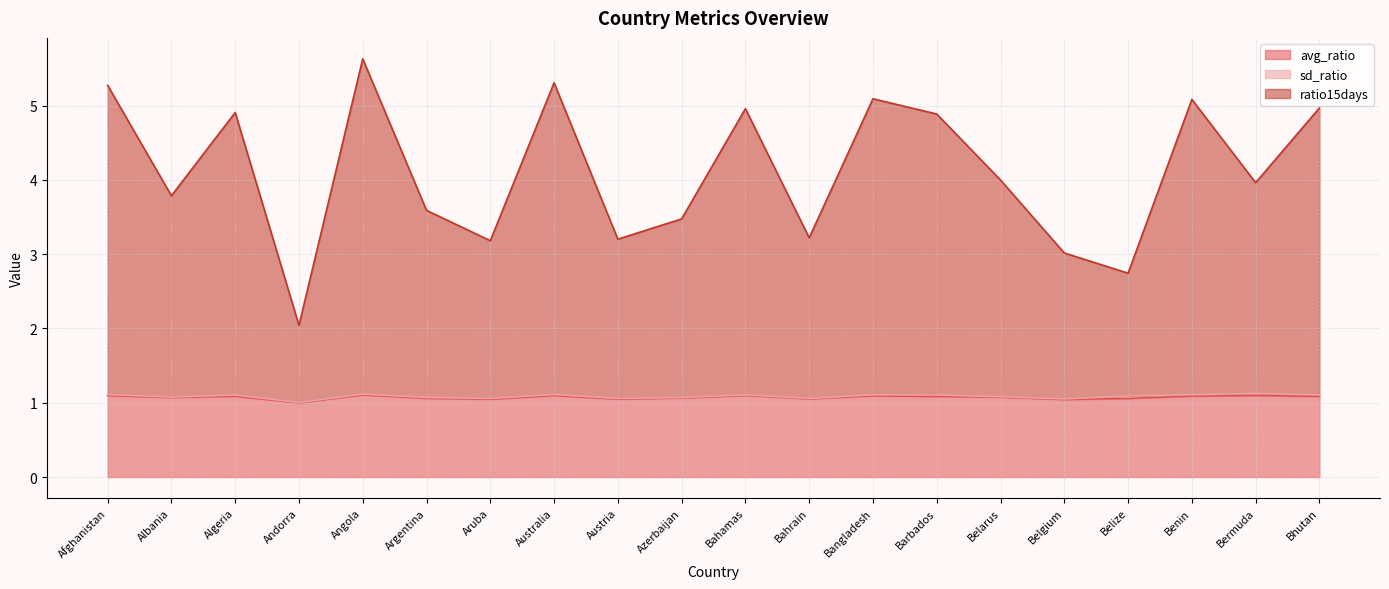

How many lines are shown in the chart?

3